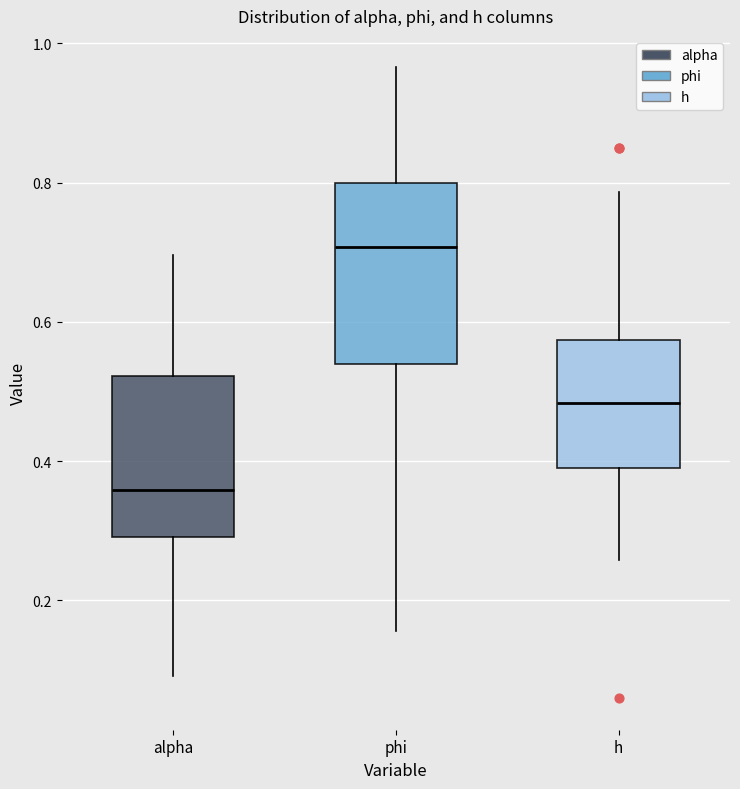

Where is the lower edge of the box for phi on the y-axis? The values are not printed on the chart, so give them approximately, as read against the axis.

0.54